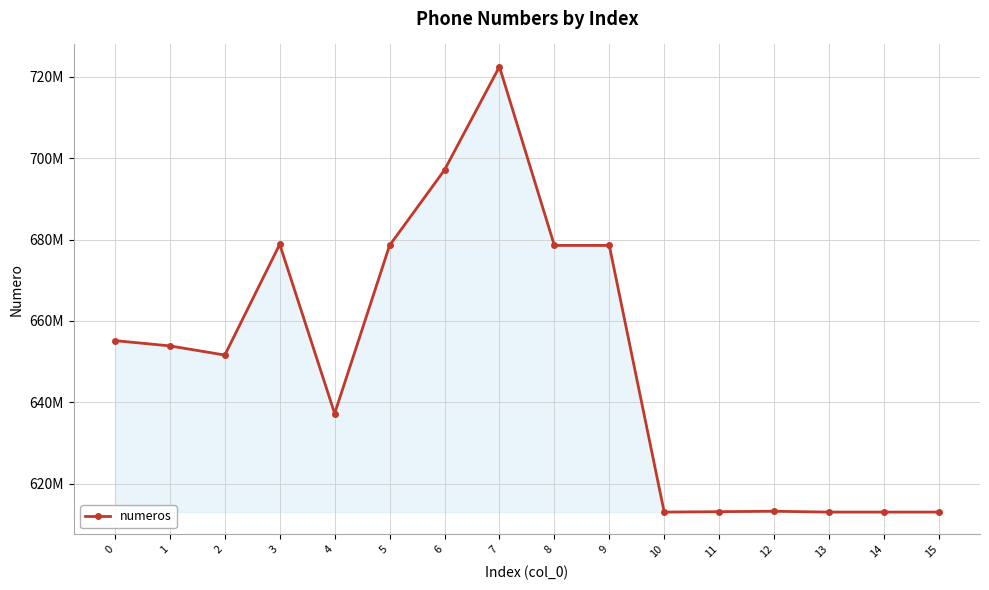

List the labels in order of value, smallest first.

13, 15, 10, 14, 11, 12, 4, 2, 1, 0, 5, 8, 9, 3, 6, 7